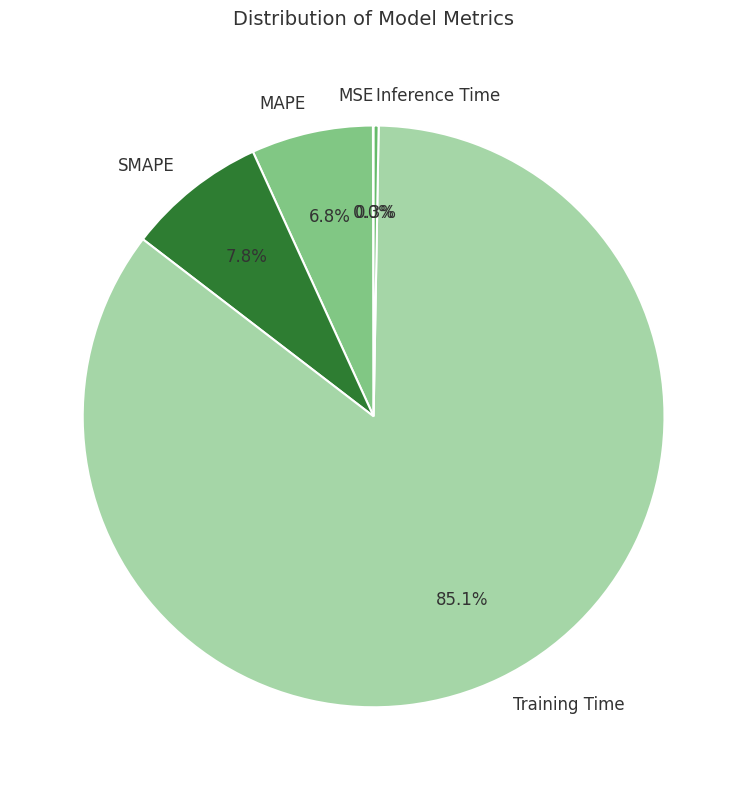

What is the largest slice in the pie chart?

Training Time